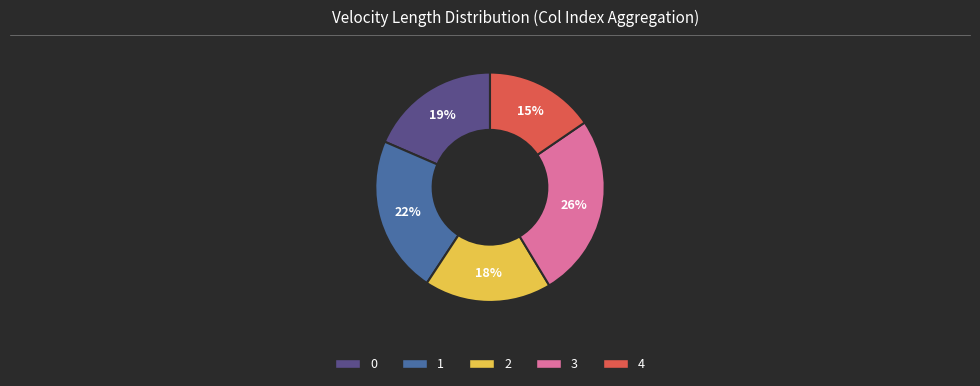

To the nearest percent, what portion does 0 represent?

19%